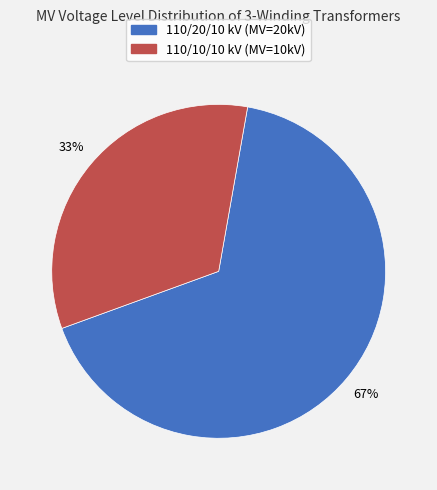

Is there any slice that represents more than half of the pie?

Yes